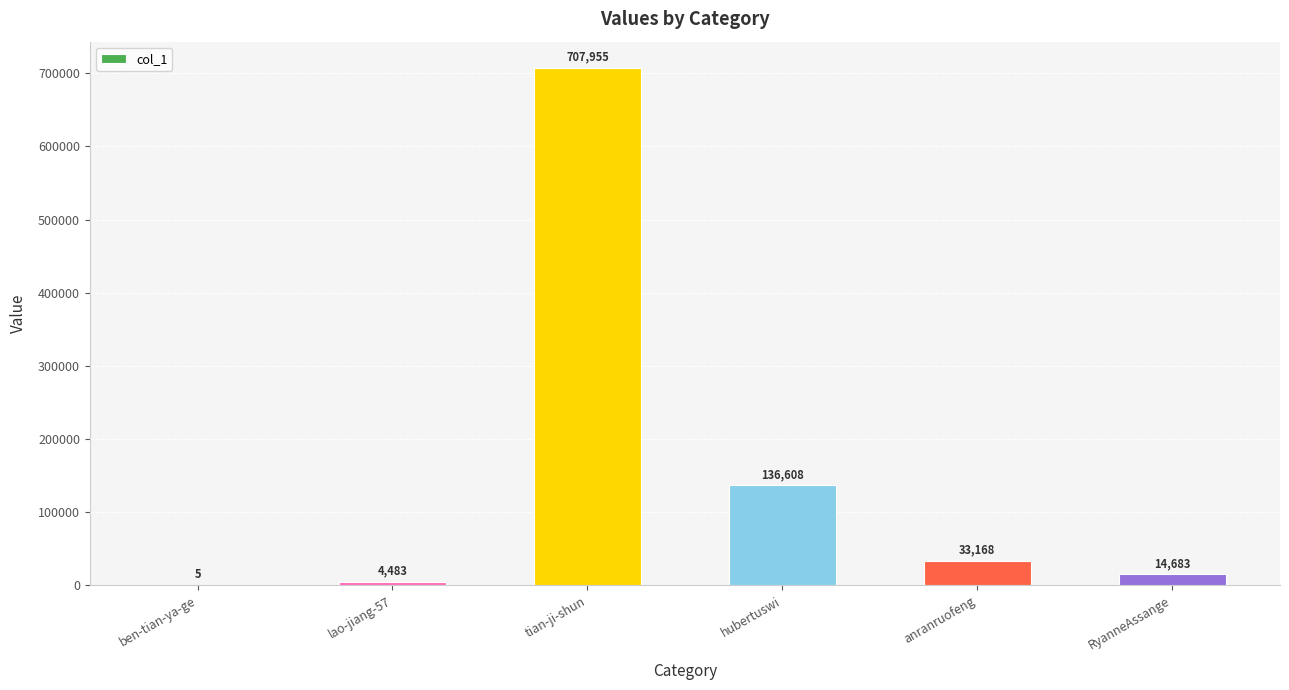

The value at ben-tian-ya-ge is 5. True or false?

True